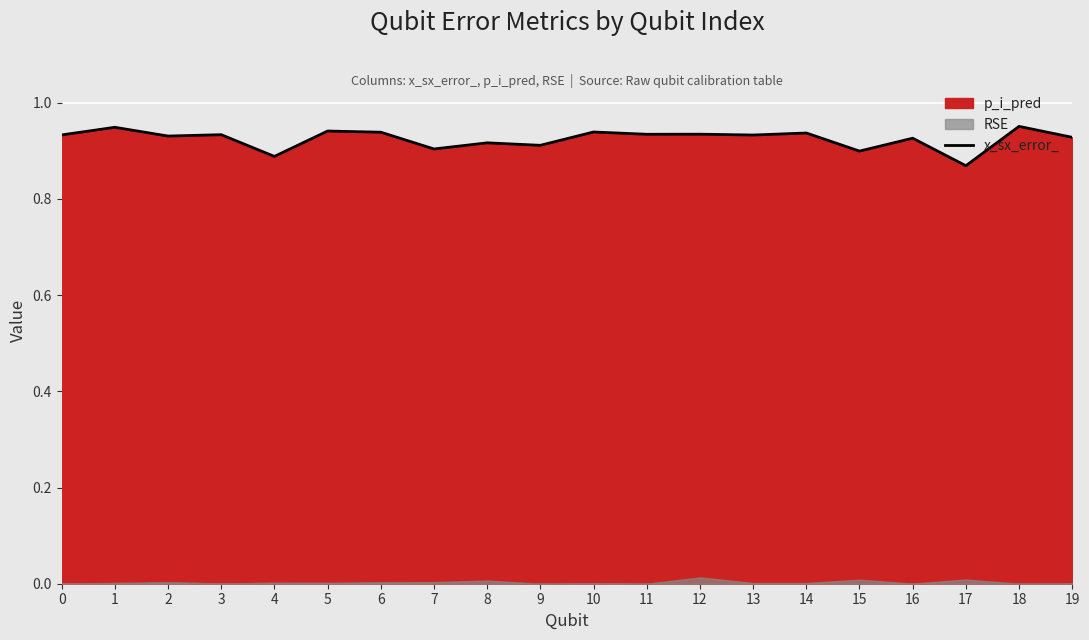

Is it true that the value at 2 is 0.9?

True